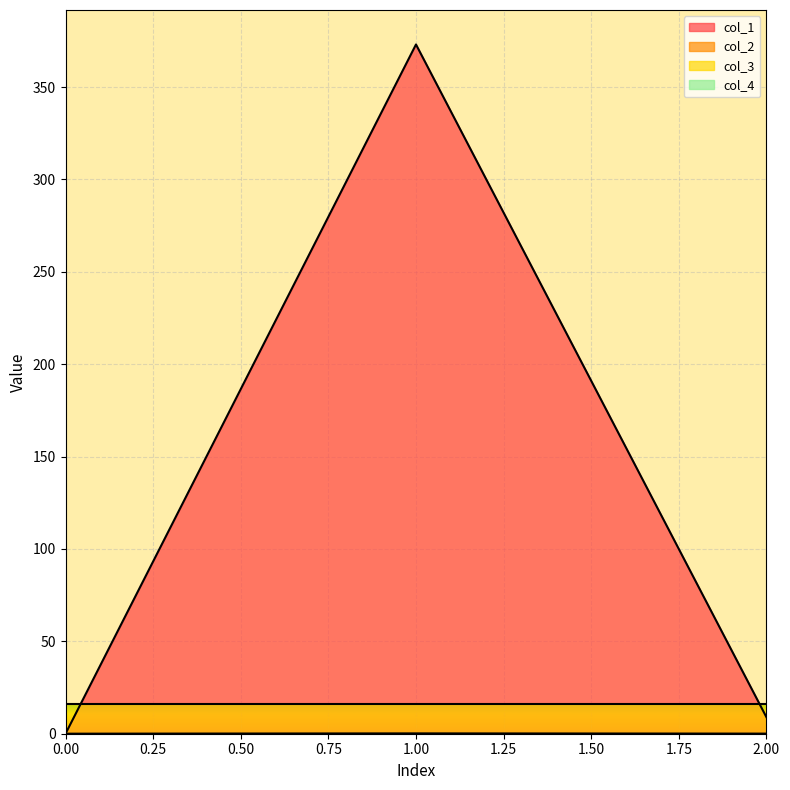

True or false: col_1 has a value of 11.7 at 2.

False